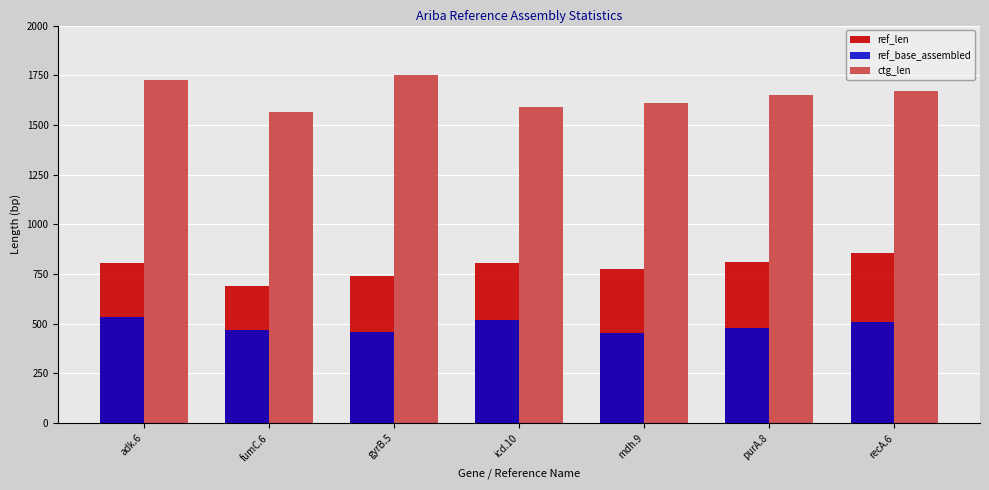

Rank the series at gyrB.5 from highest to lowest value.

ctg_len, ref_len, ref_base_assembled